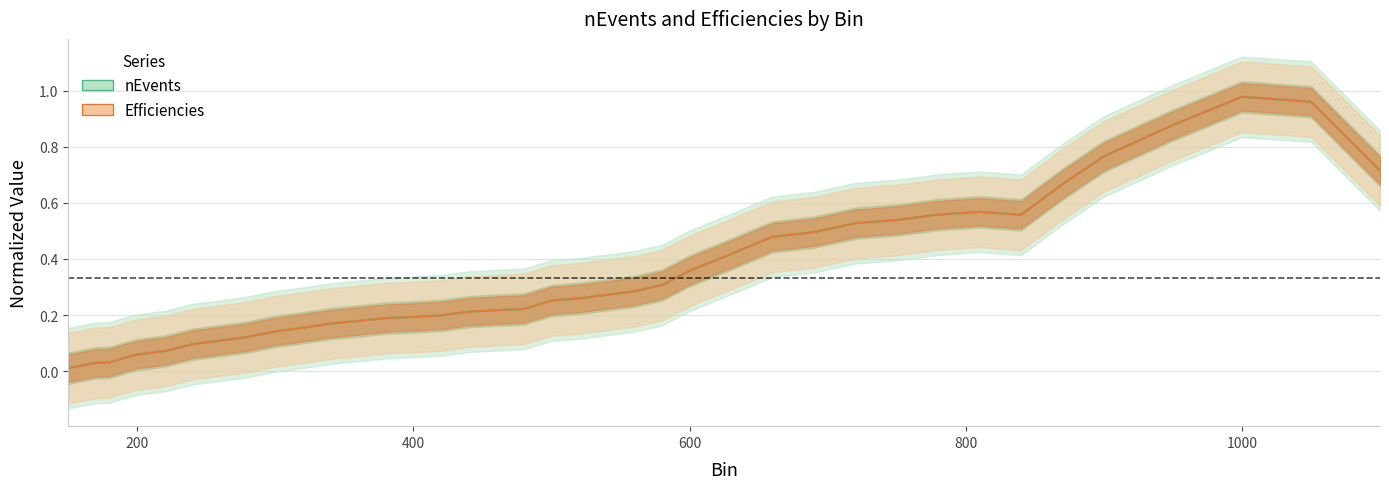

Which series changed the most between 260 and 1050?

nEvents